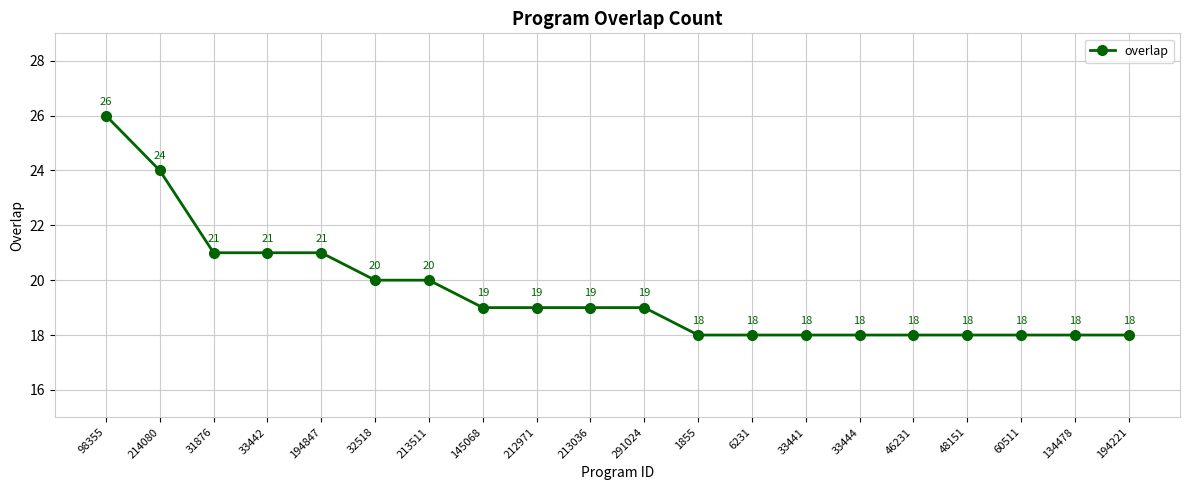

The chart shows a value of 21 at 33442. True or false?

True